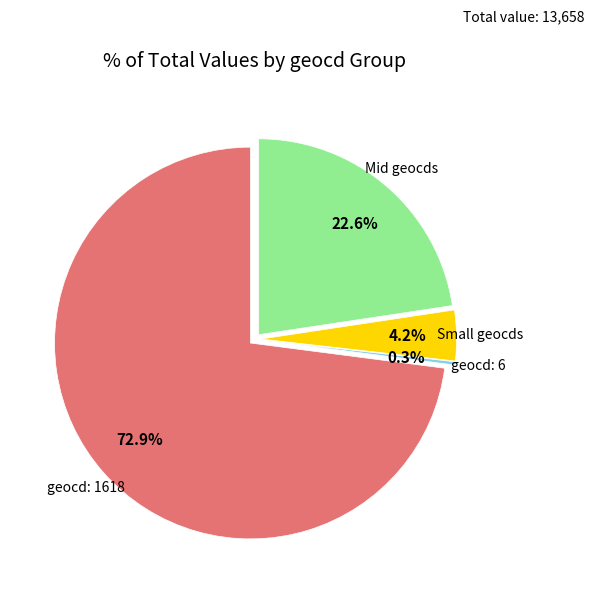

Which slice represents more than half of the pie?

1618